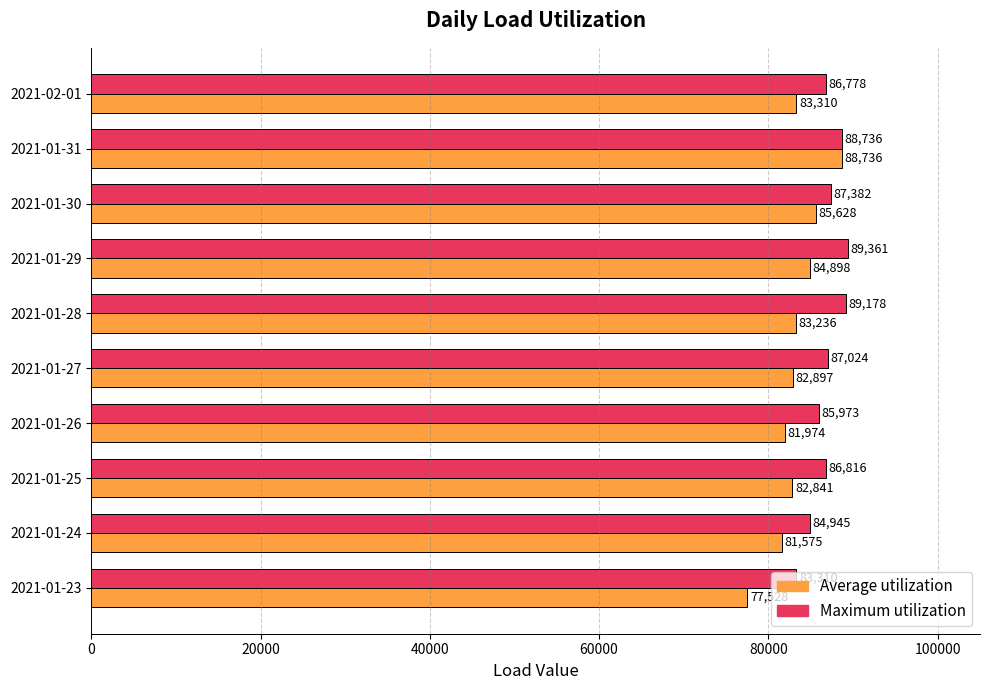

At how many categories does at least one series exceed 82742?

10